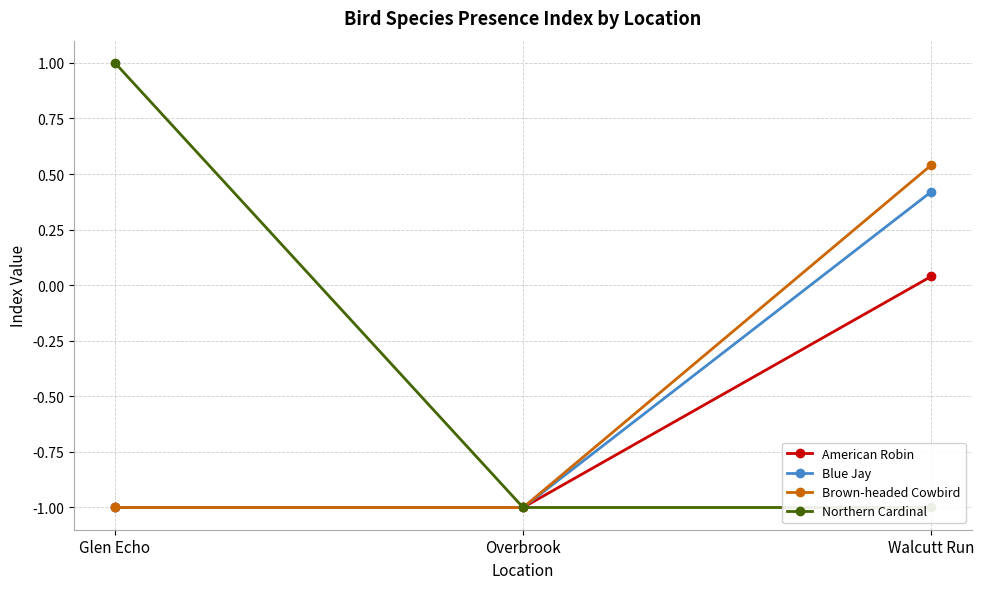

What is the average value of the Northern Cardinal series?

-0.3